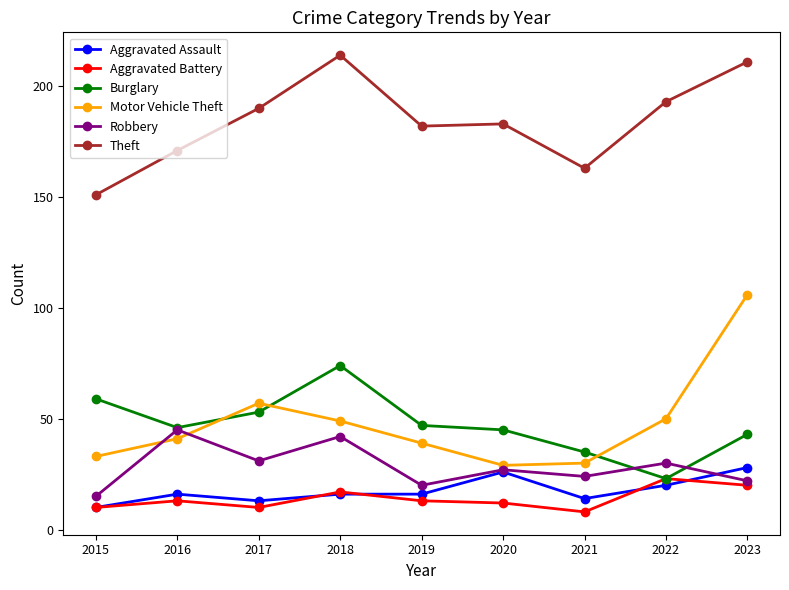

What is the minimum value shown in the chart?

8